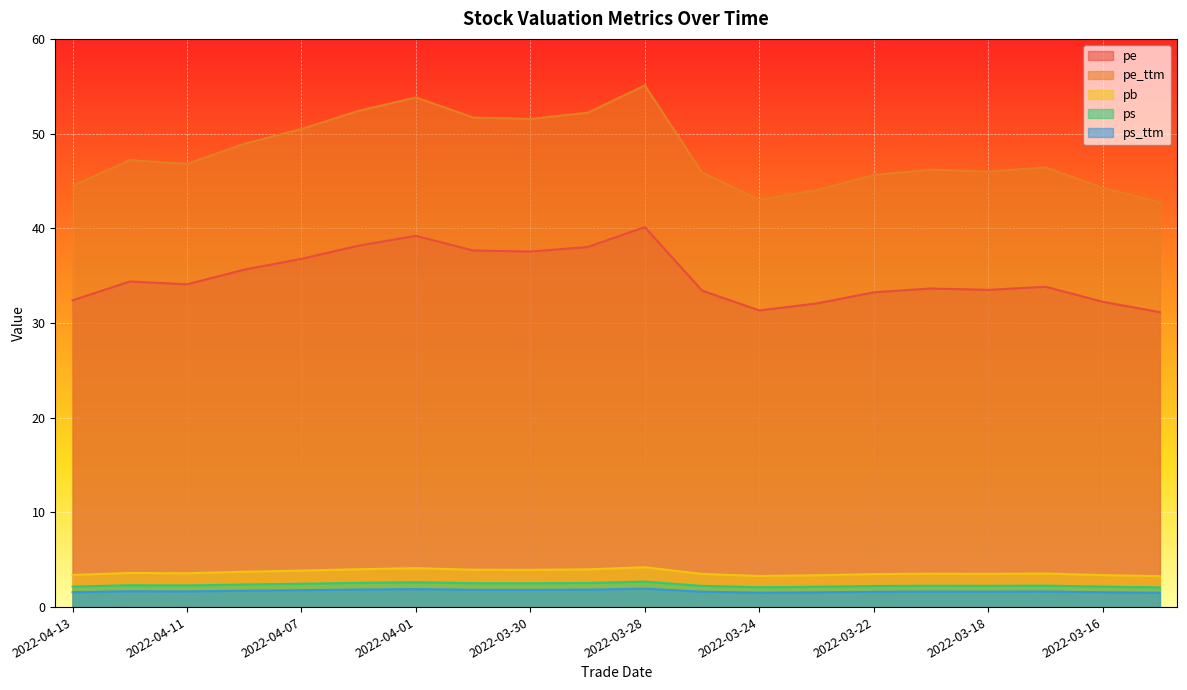

Count the number of categories in the chart.

20